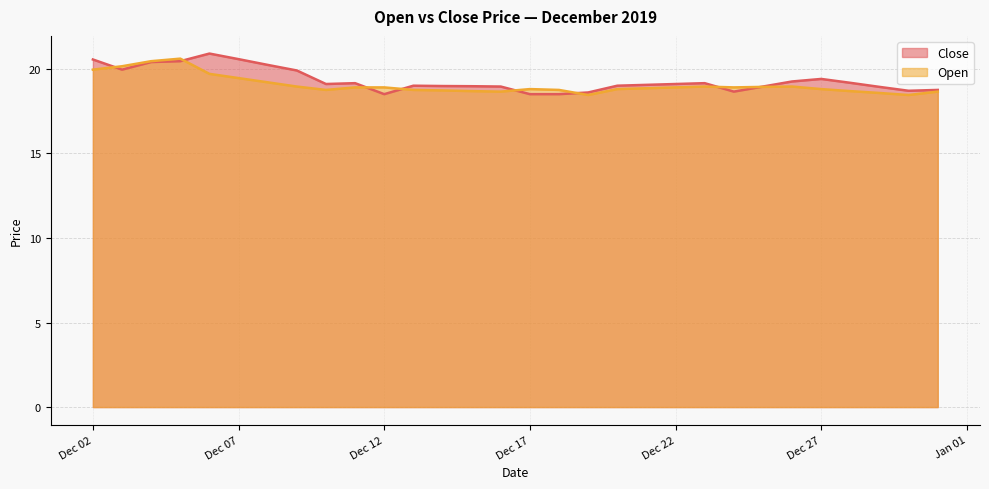

What is the sum of all Open values?

571.2